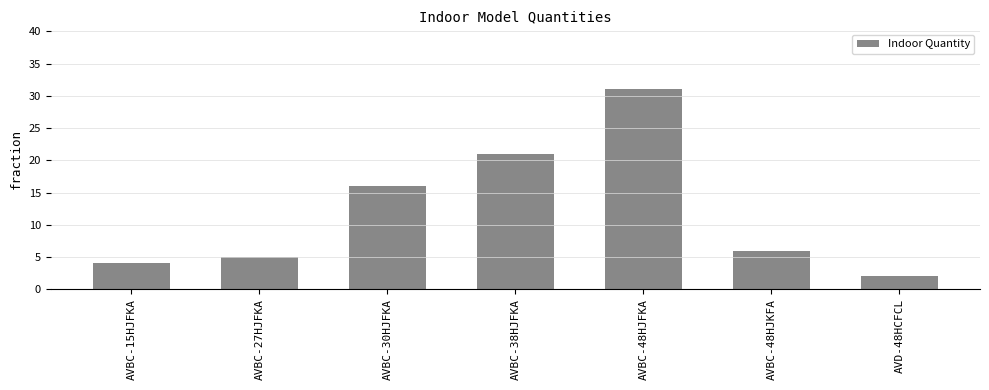

What is the difference between the second highest and minimum values?

19